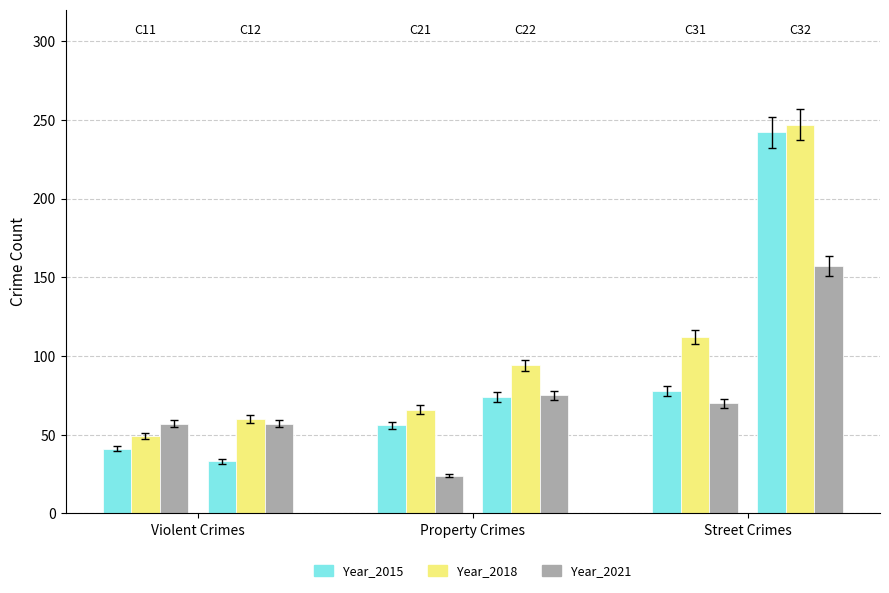

What is the lowest value of the 2018 series?

49